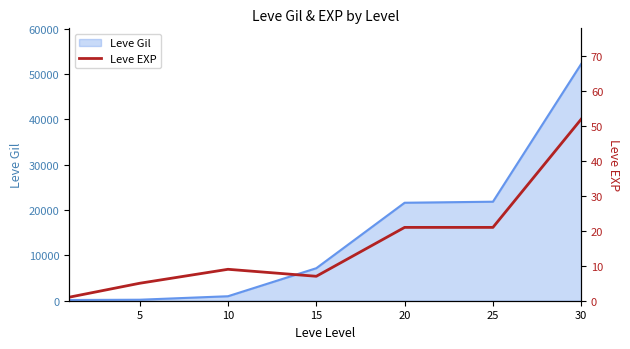

The value of Leve Gil at 30 is 52220. True or false?

True